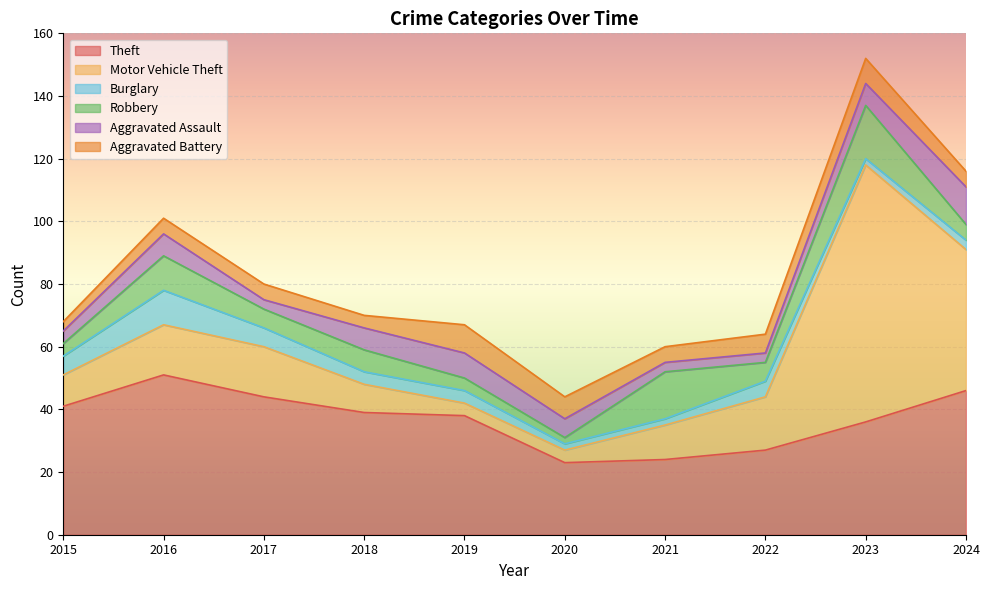

Which series has the largest range (max minus min)?

Motor Vehicle Theft